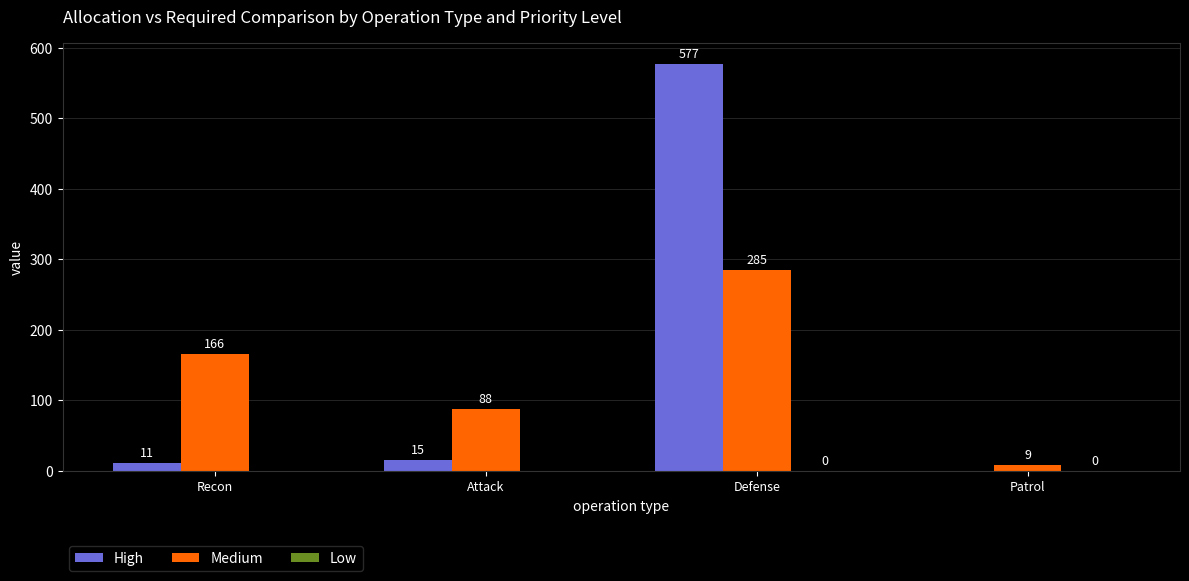

What is the total value across all series at Recon?

176.5